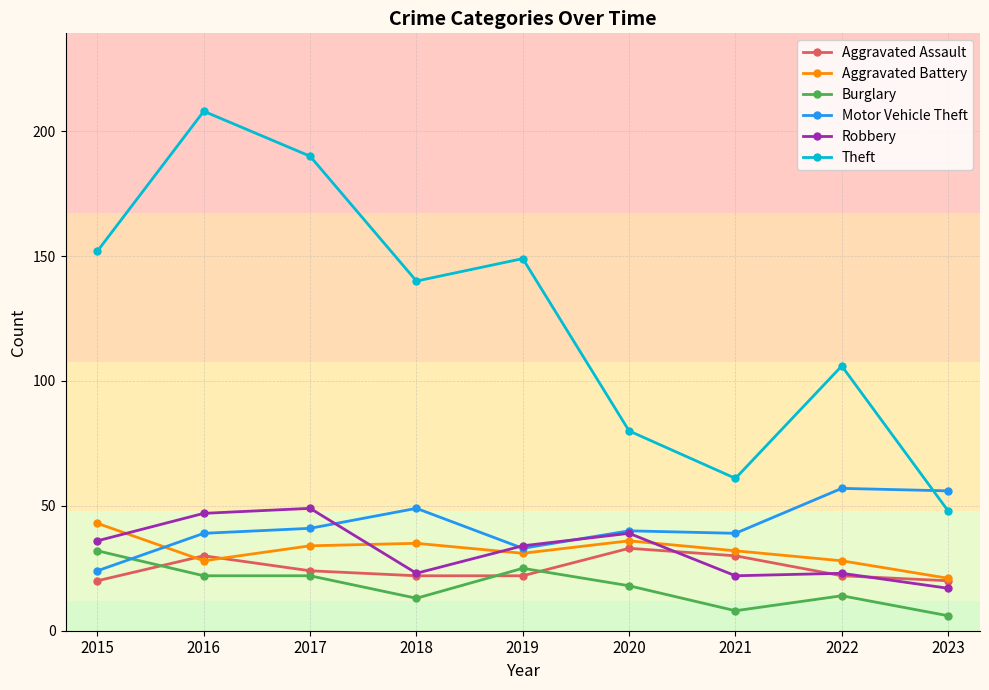

What is the highest value of the Aggravated Battery series?

43